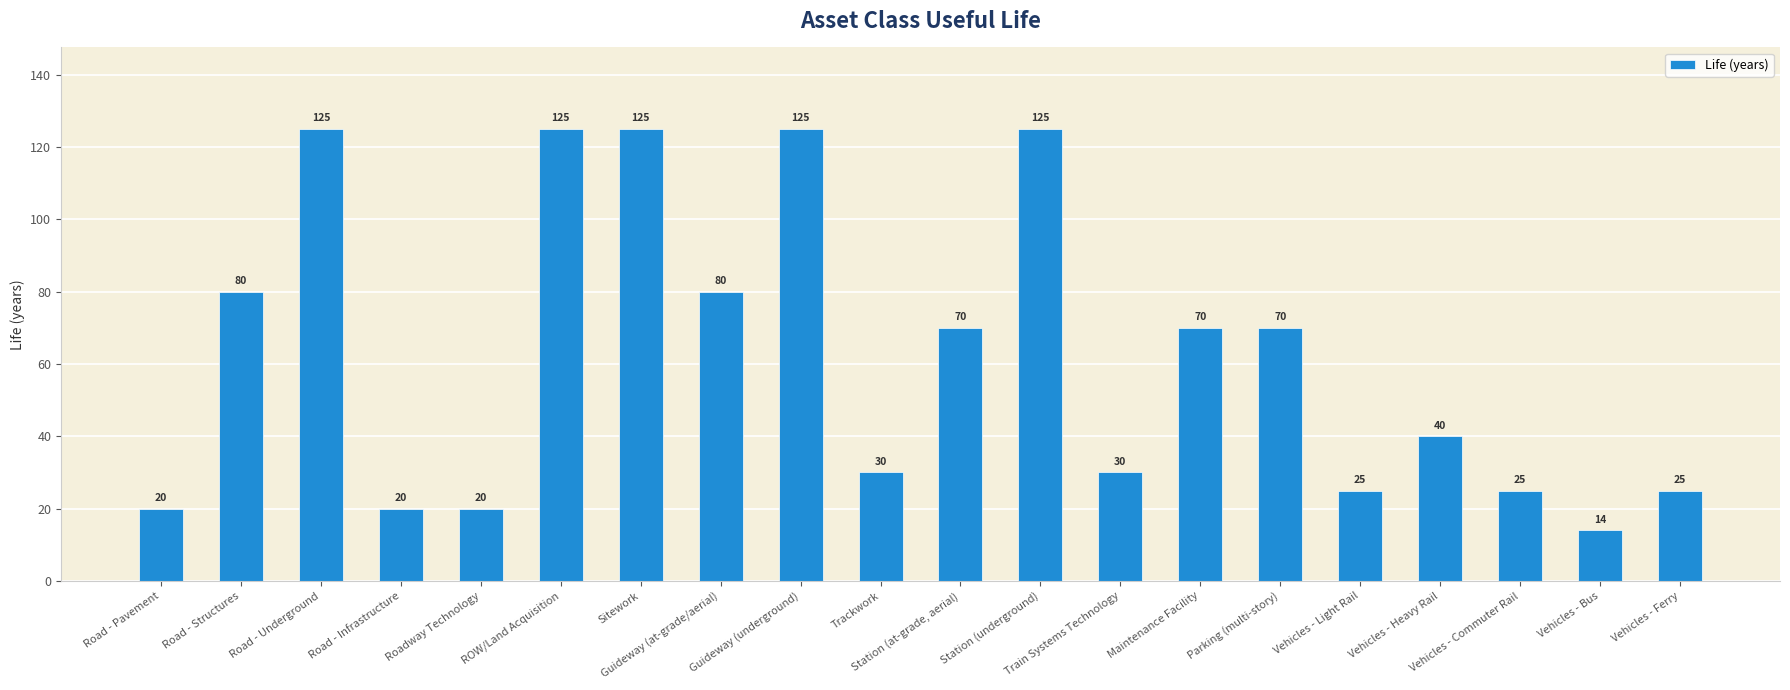

Where does the data first go above 70?

Road - Structures